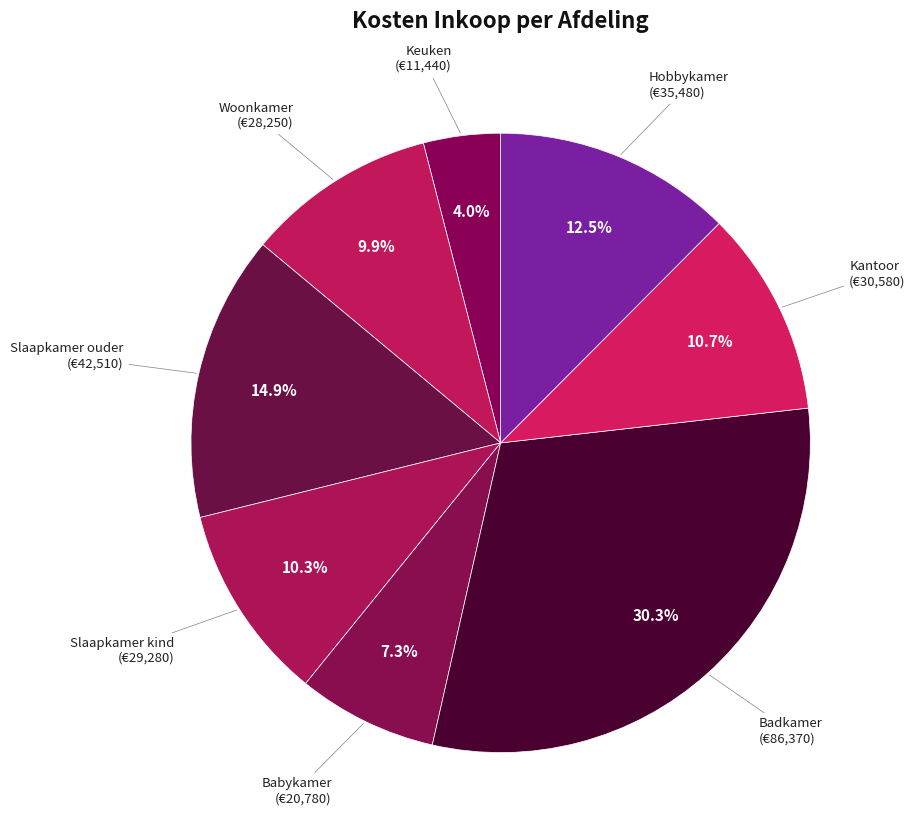

Which slice is the smallest?

Keuken